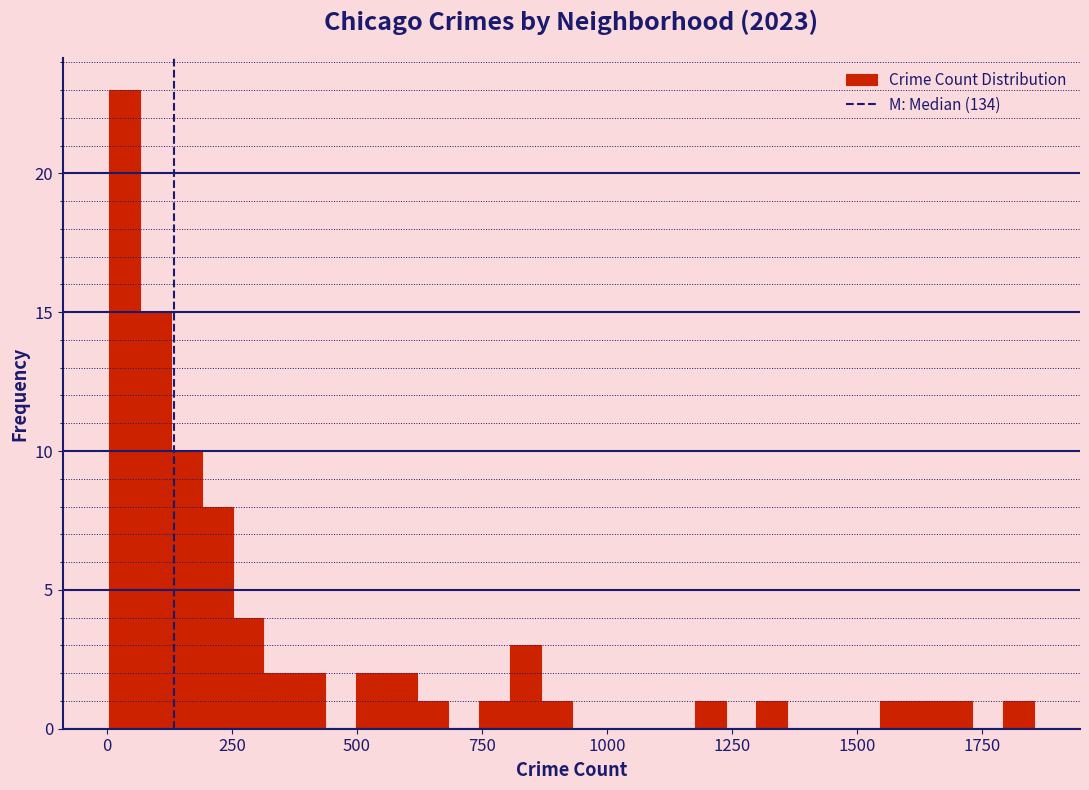

Around what value on the x-axis is the tallest bar? Give the approximate position of its centre, as read against the axis.

50